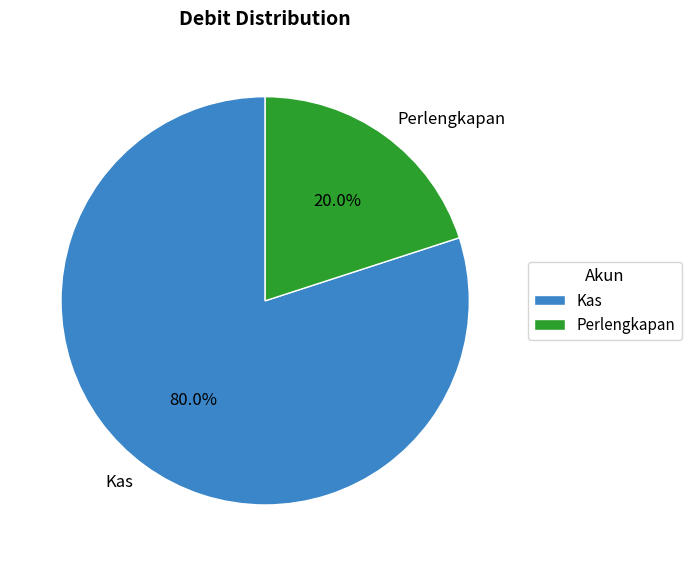

Do Perlengkapan and Kas together represent more than half of the pie?

Yes